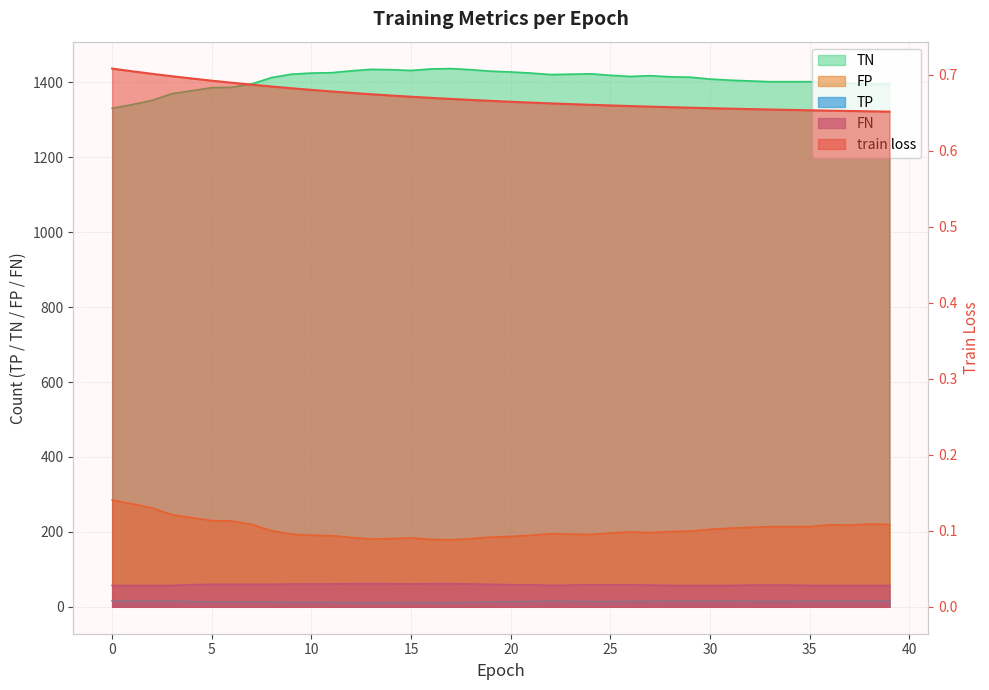

At how many categories does at least one series exceed 1026?

40